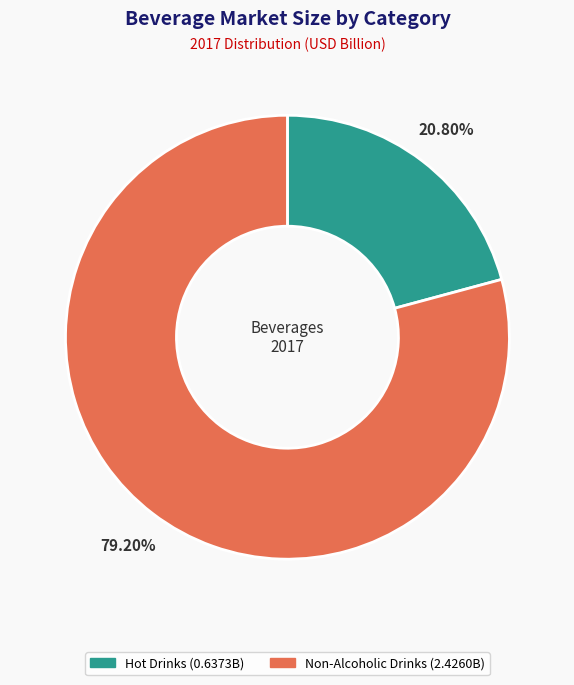

Is there a majority slice in this chart?

Yes